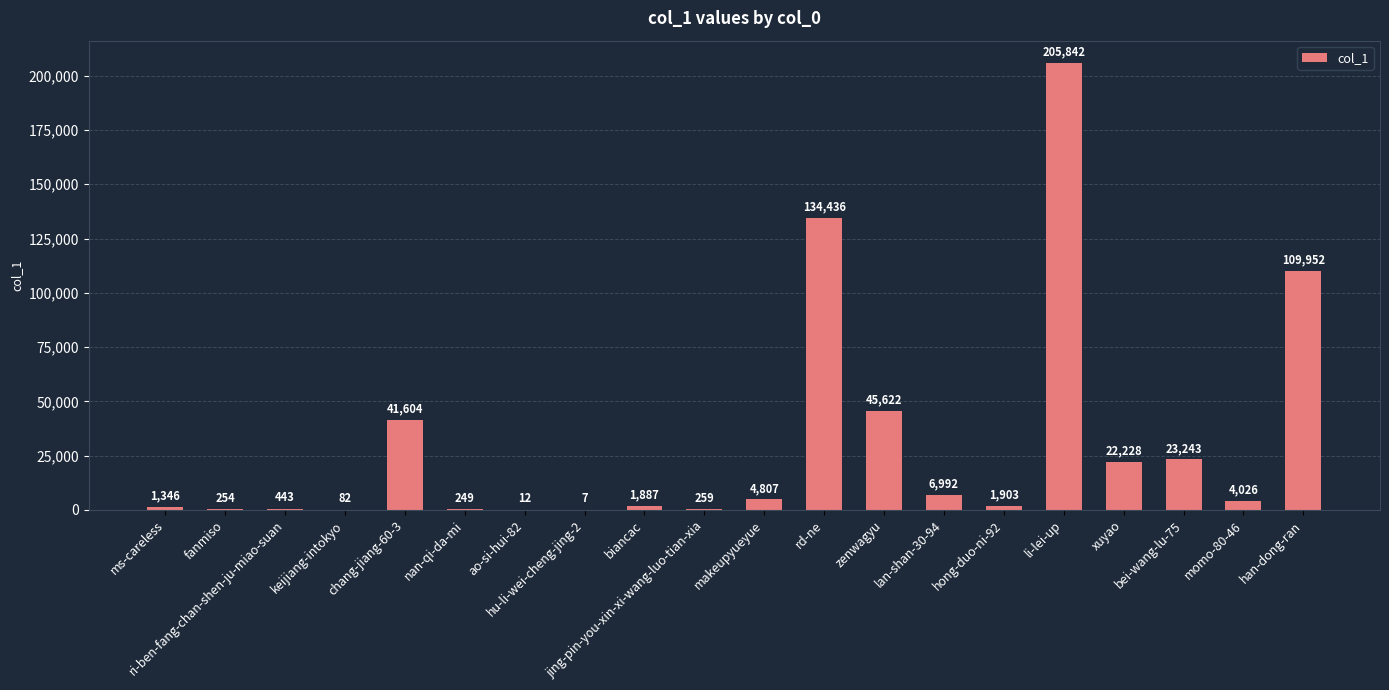

What is the maximum value shown in the chart?

205842